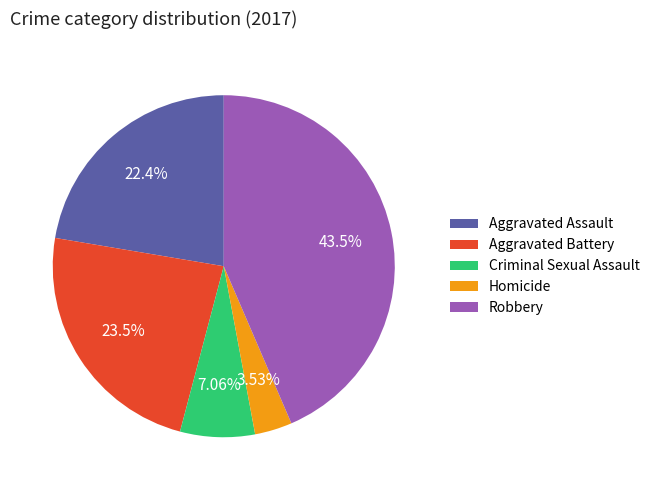

What is the total percentage of Aggravated Assault and Homicide?

25.9%